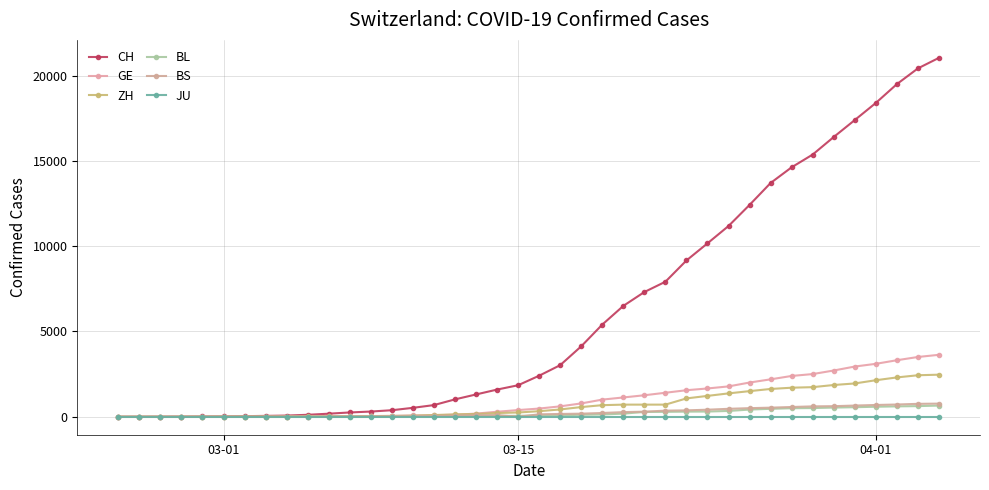

How many categories are shown in the chart?

40